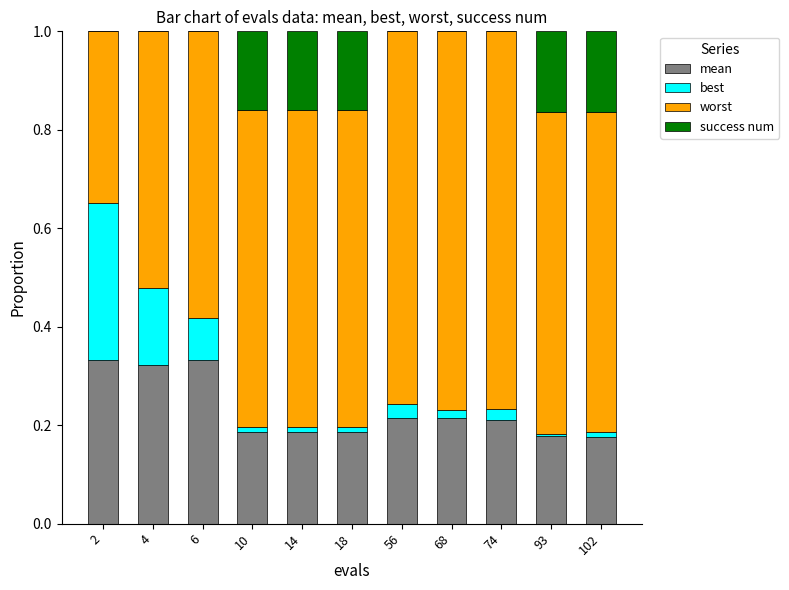

Does the chart contain stacked bars?

Yes